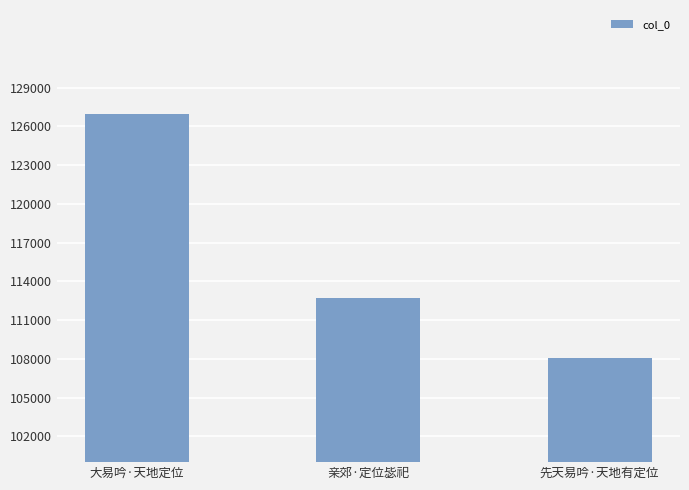

What is the label of the 1st bar from the right?

先天易吟·天地有定位